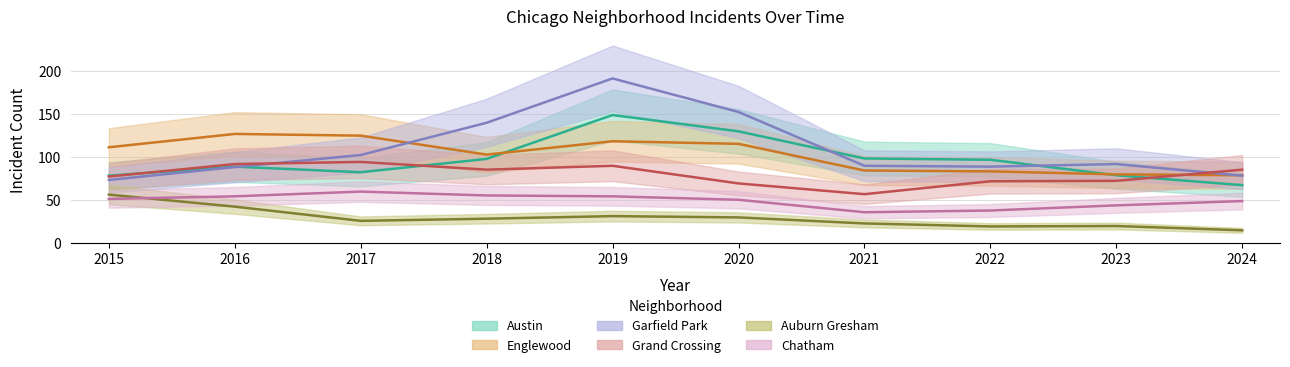

How many lines are shown in the chart?

6